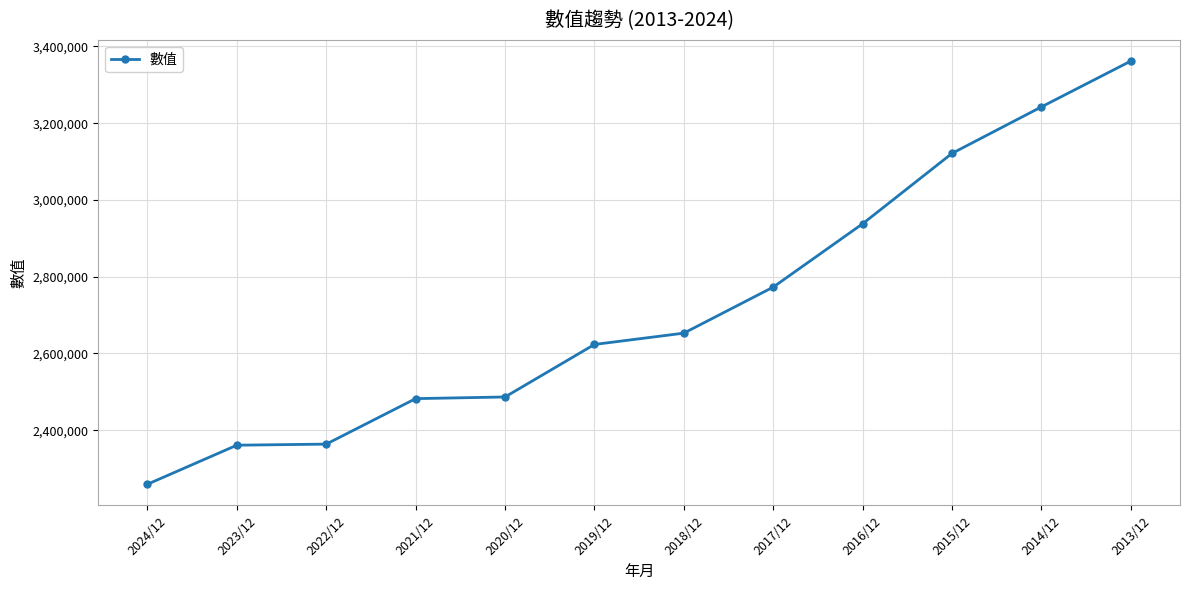

Approximately how many times larger is the value at 2013/12 compared to 2021/12?

1.4